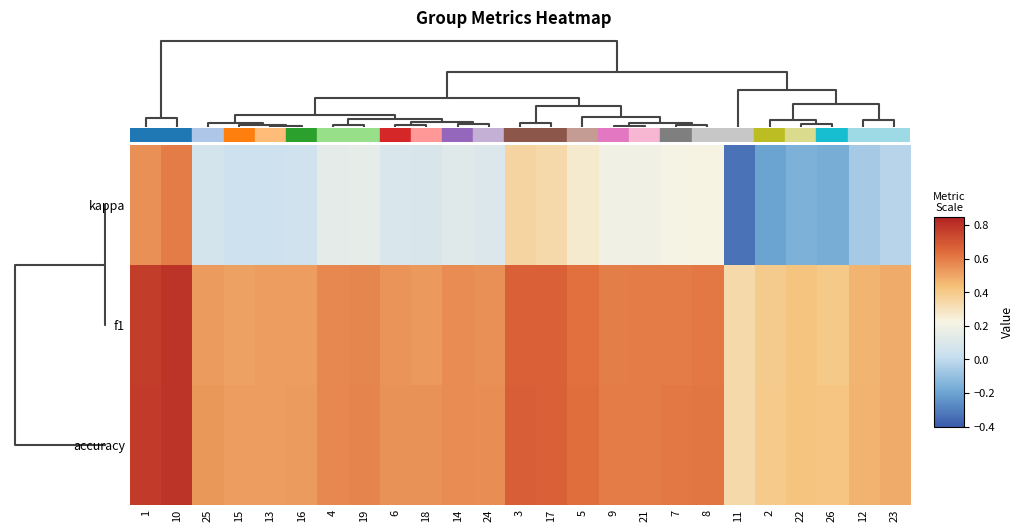

At how many categories does at least one series exceed 0?

25